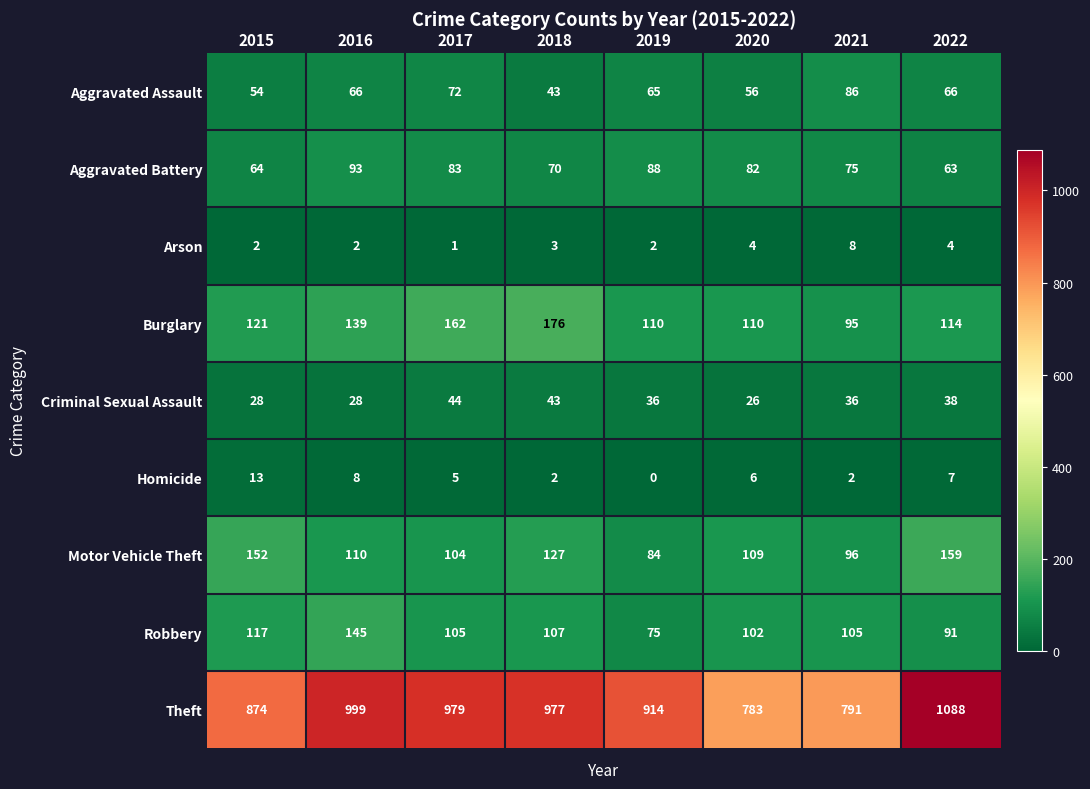

What is the difference between the Motor Vehicle Theft values at 2022 and 2017?

55